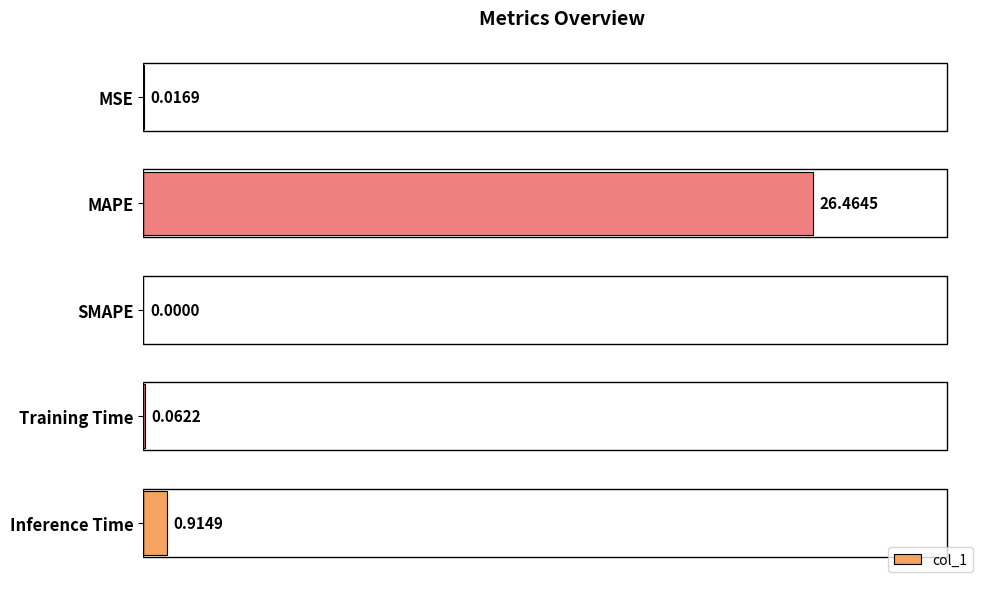

What is the change in value from MAPE to SMAPE?

-26.5